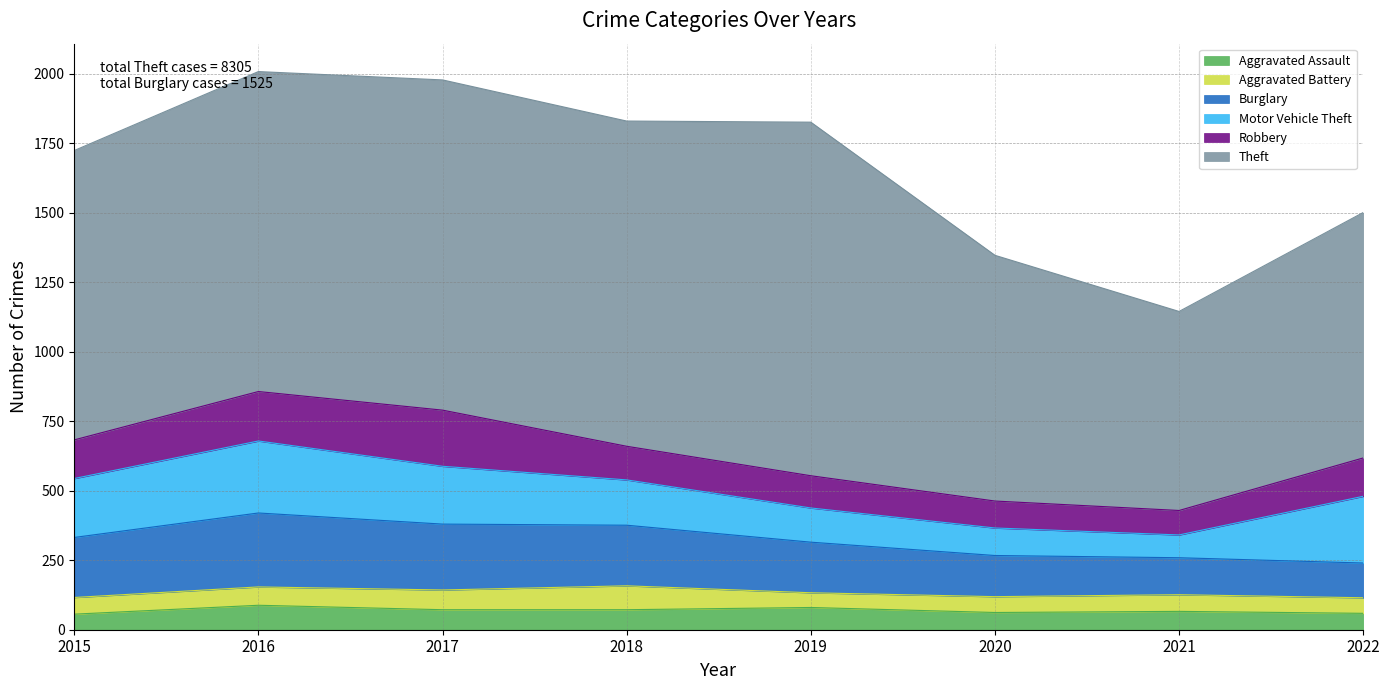

At which category is the sum across all series the highest?

2016